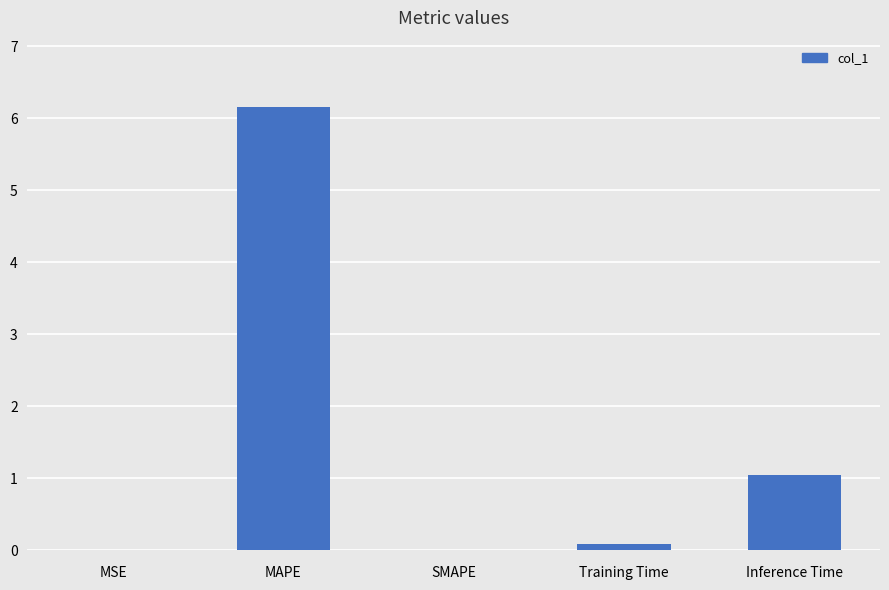

Is it true that the value at Inference Time is 1.5?

False